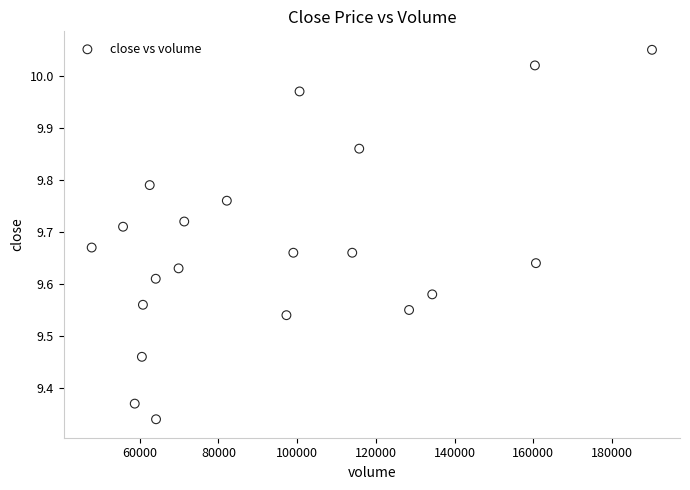

What is the range of Y values (max minus min)?

0.7